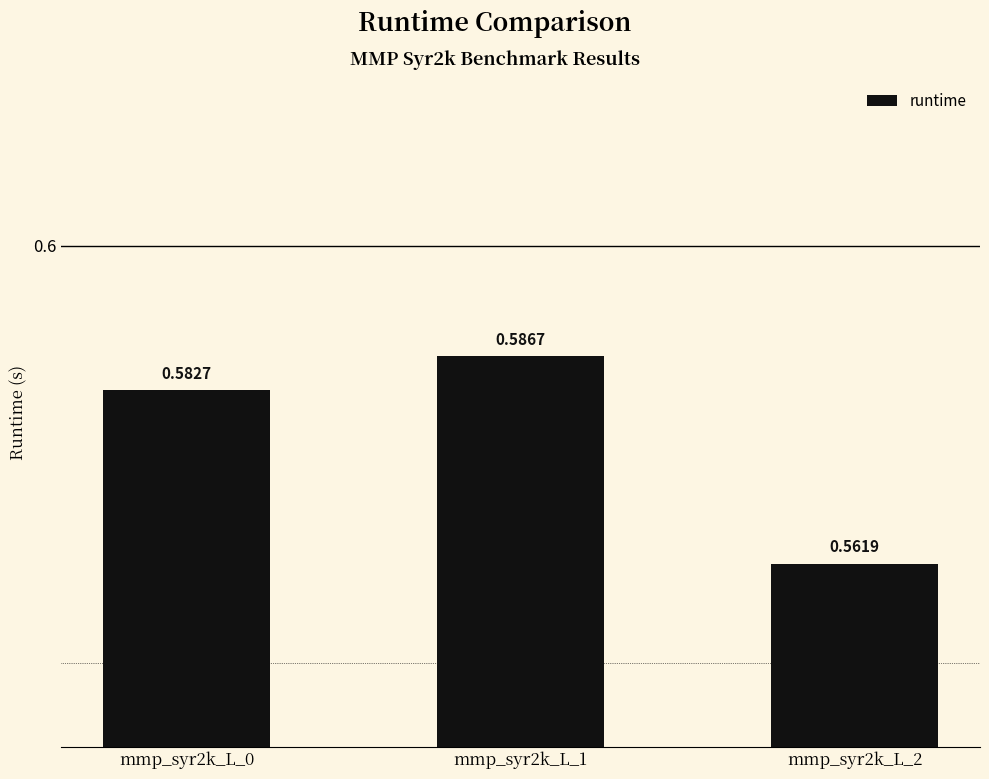

The chart shows a value of 0.4 at mmp_syr2k_L_0. True or false?

False